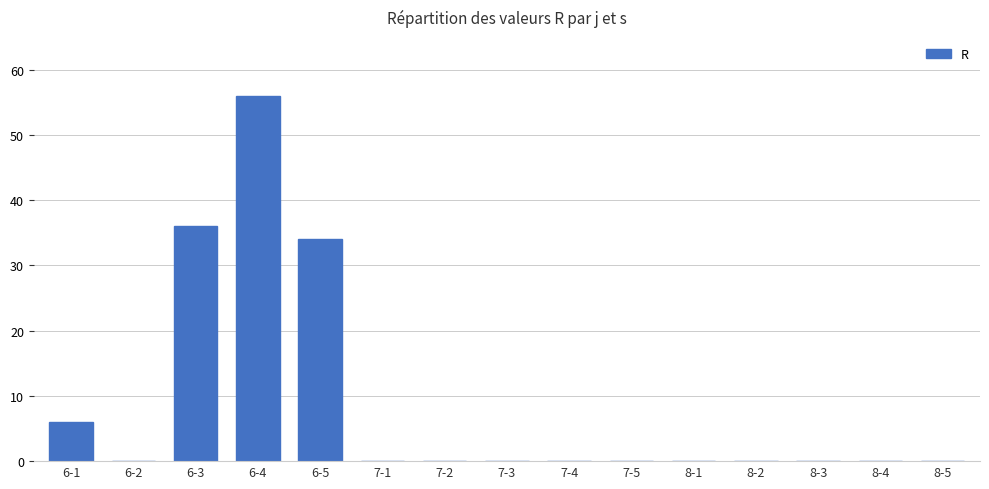

What value does the data have at 6-3, to the nearest 10?

40